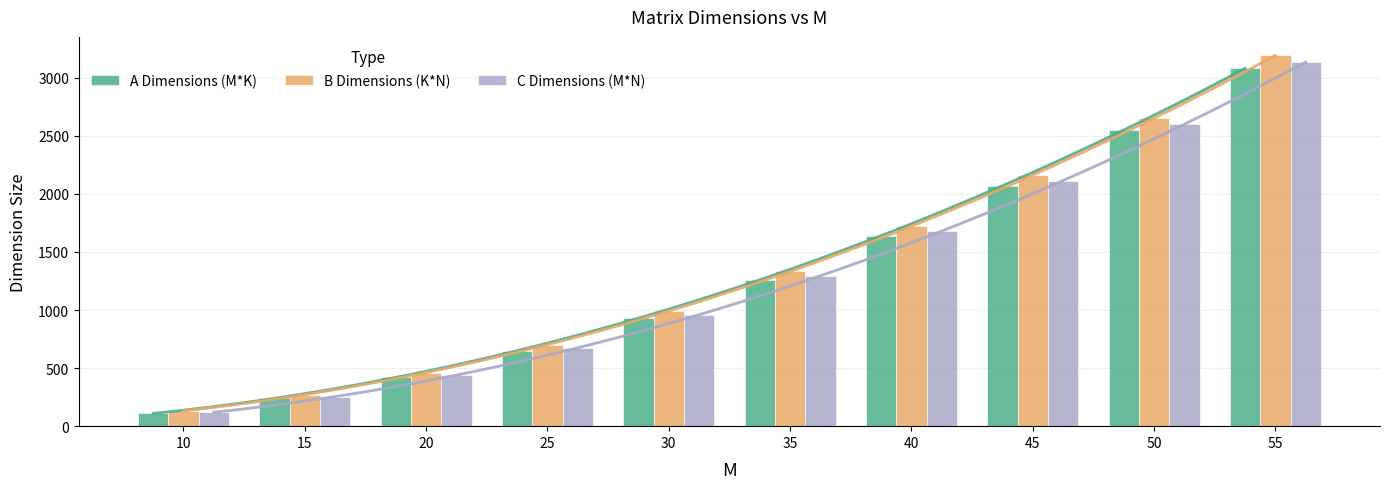

How many bars are there in each group?

3